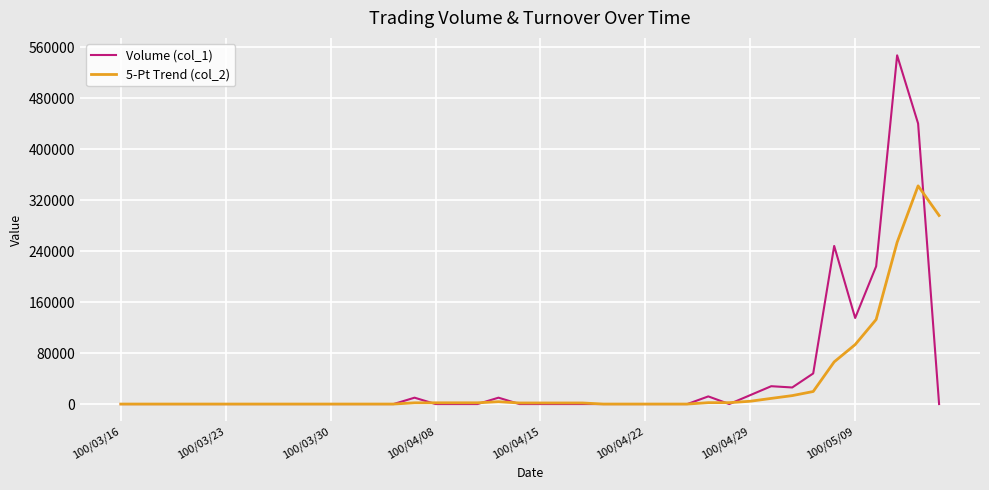

What is the greatest value displayed?

547000